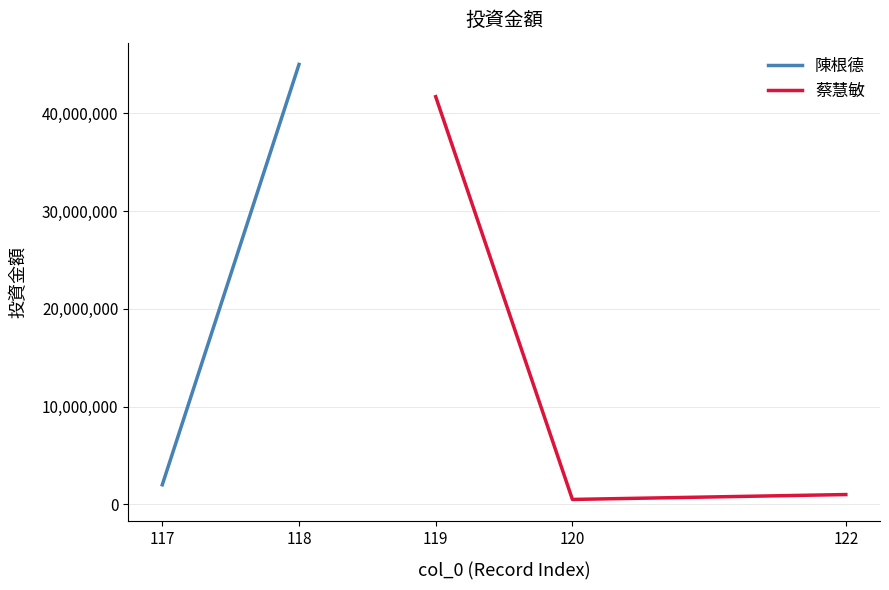

The value of 蔡慧敏 at 119 is 41700000. True or false?

True